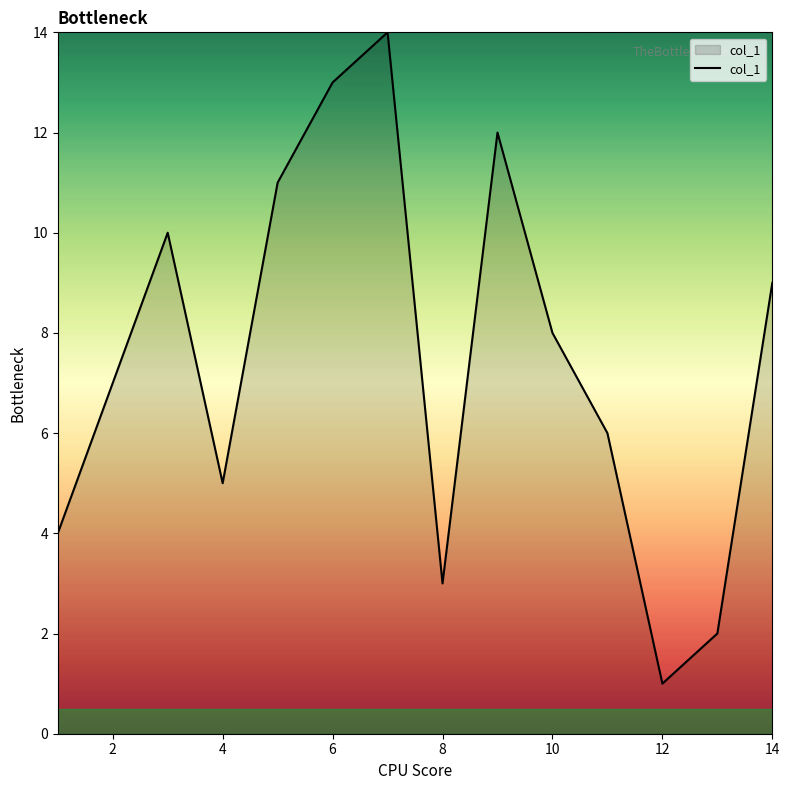

What is the difference between the maximum and minimum values?

13